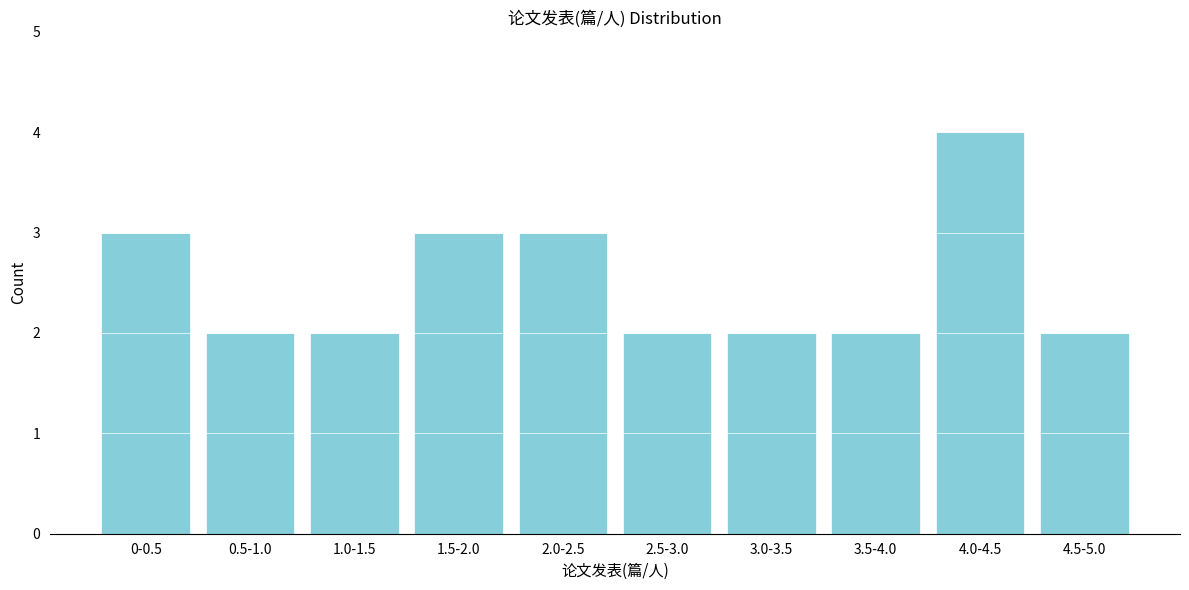

Reading right to left, what are all the values shown in this chart?

2	4	2	2	2	3	3	2	2	3